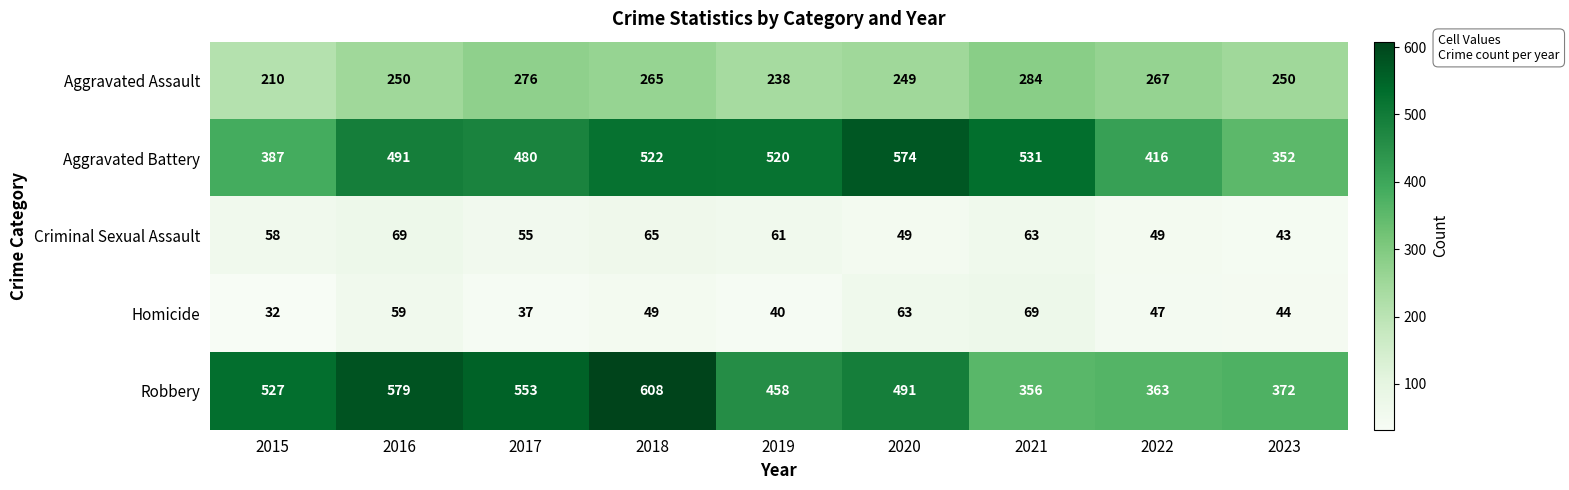

Which category has the lowest value in the Homicide series?

2015